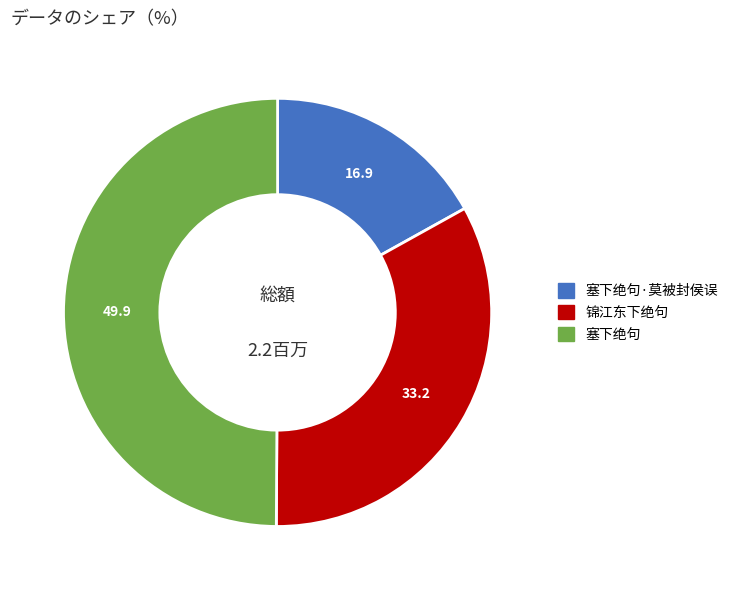

Count the number of slices in the pie.

3